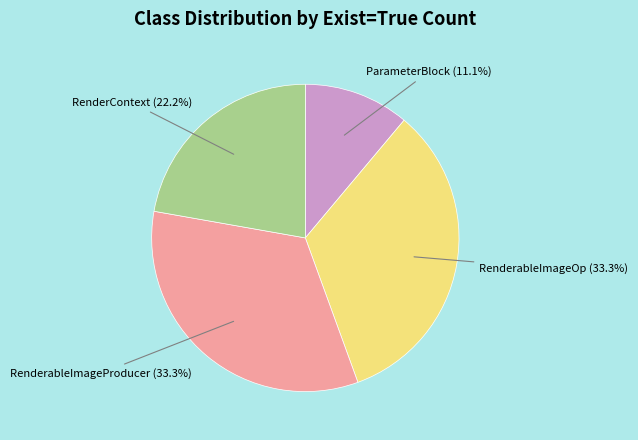

Is there a majority slice in this chart?

No